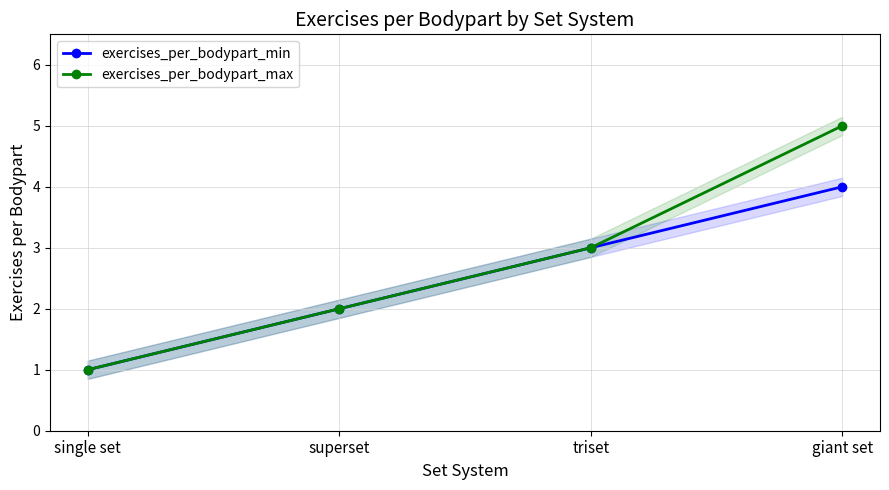

What is the minimum value shown in the chart?

1